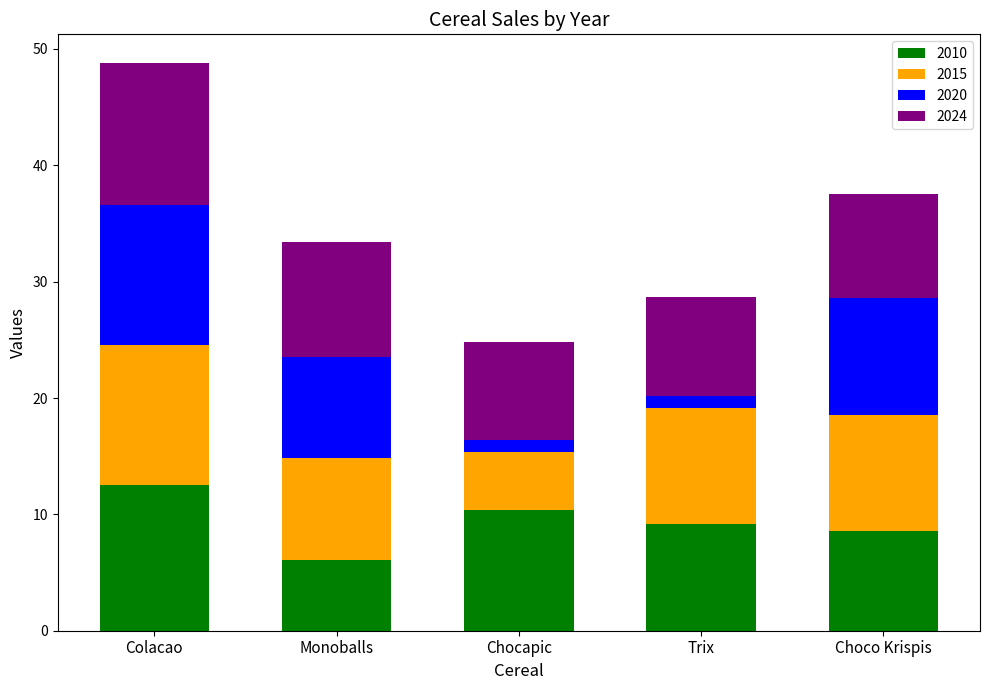

At which label does 2010 reach its peak?

Colacao